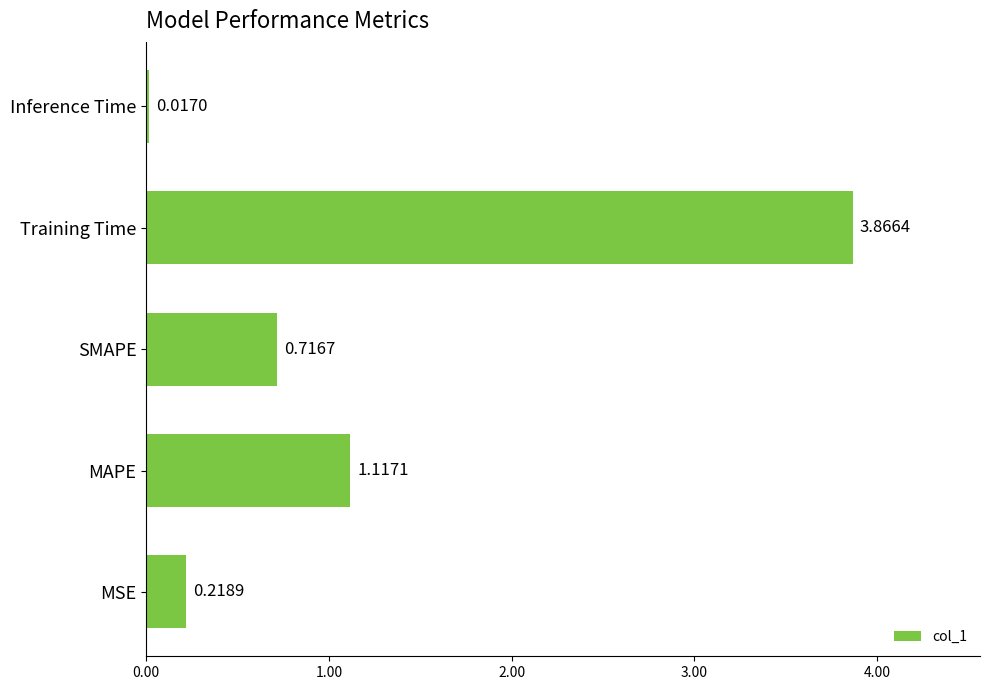

Rank the categories by value from highest to lowest.

Training Time, MAPE, SMAPE, MSE, Inference Time